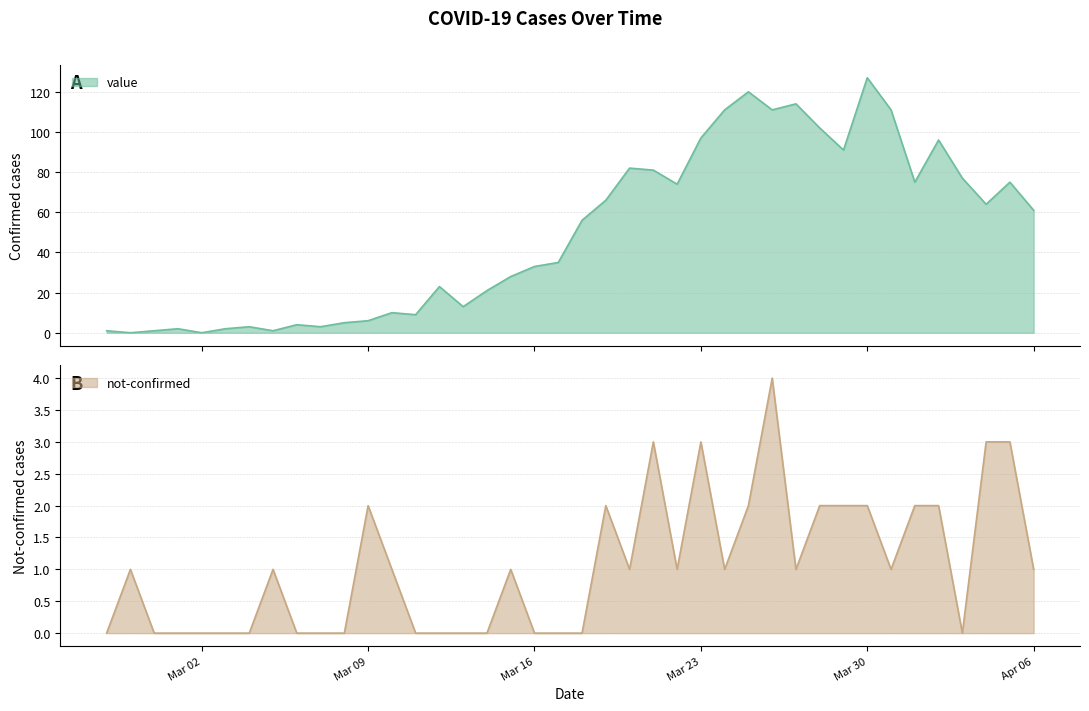

True or false: not-confirmed and value cross at least once.

True